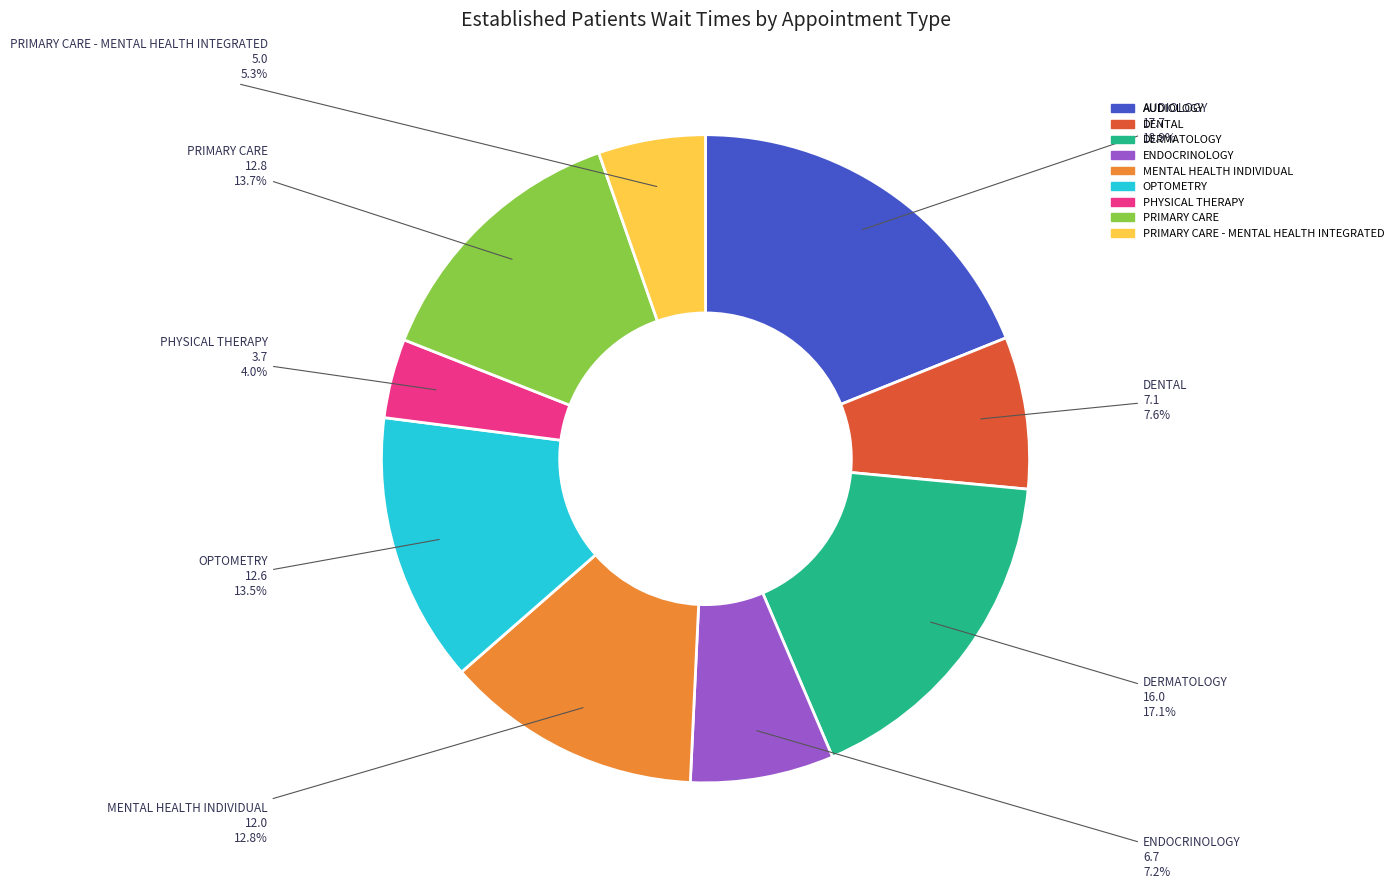

Is there a majority slice in this chart?

No